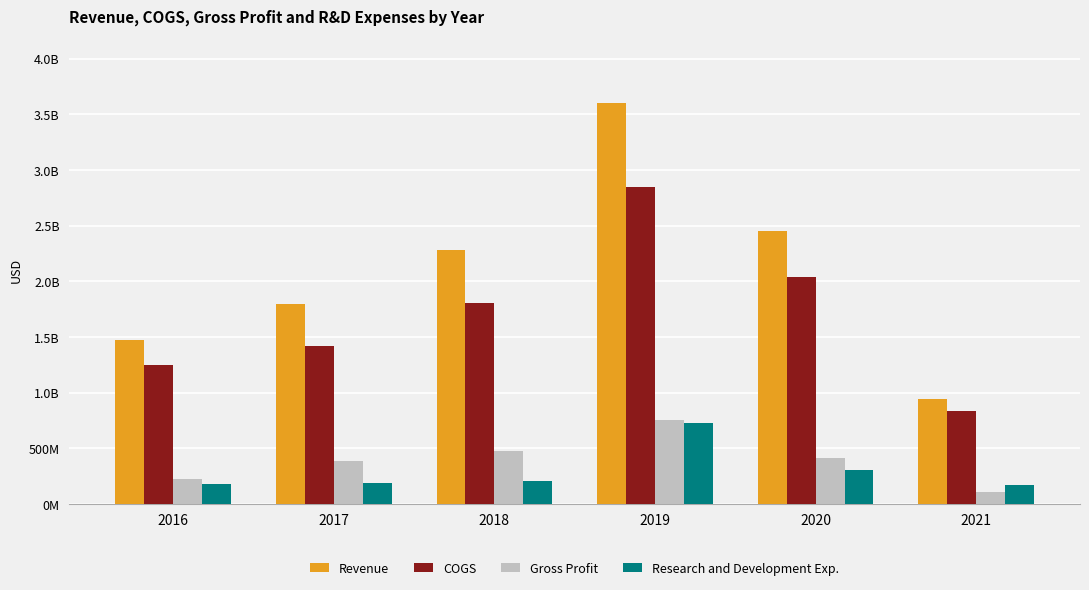

Reading right to left, what are all the values shown in this chart?

Revenue: 942380000	2451287000	3599436000	2282216000	1798521000	1475758000
COGS: 835873000	2036821000	2842394000	1805588000	1416933000	1247356000
Gross Profit: 106507000	414466000	757042000	476628000	381588000	228402000
Research and Development Exp.: 167530000	301401000	724983000	202877000	191662000	182625000